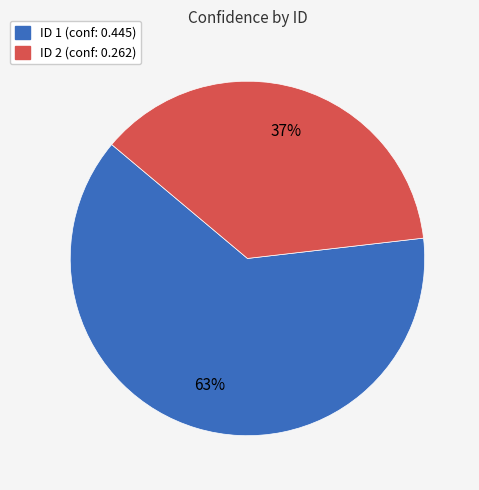

True or false: ID 2 (conf: 0.262) accounts for 49% of the total.

False